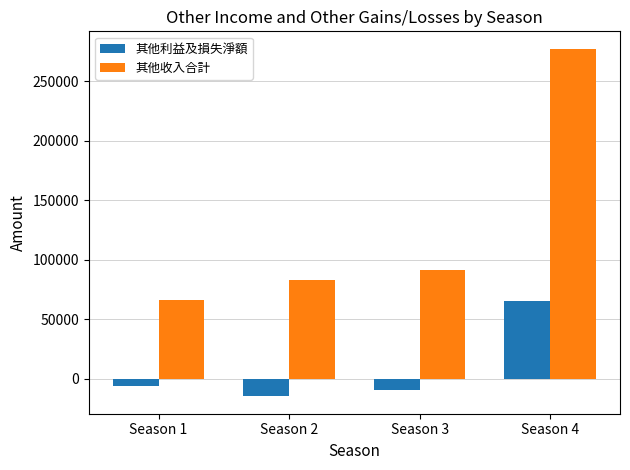

Reading left to right, what are all the values shown in this chart?

其他利益及損失淨額: -6308	-14621	-9554	65655
其他收入合計: 65872	82752	91281	277234